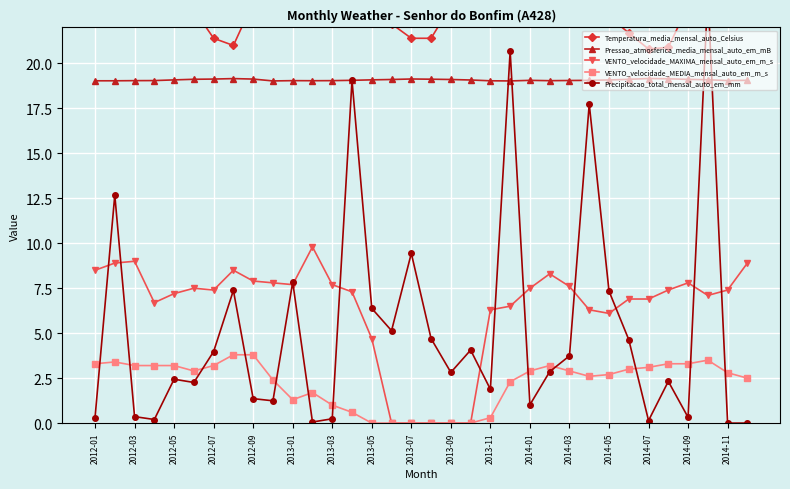

What is the value of the Pressao_atmosferica_media_mensal_auto_em_mB point at the 16th from the left?

19.1